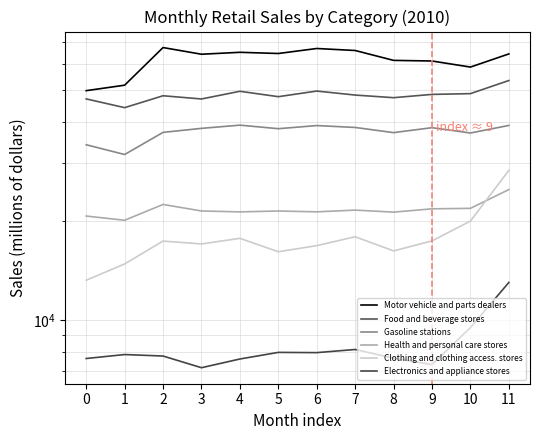

Rank the categories by Gasoline stations value from lowest to highest.

1, 0, 10, 8, 2, 5, 3, 9, 7, 6, 11, 4